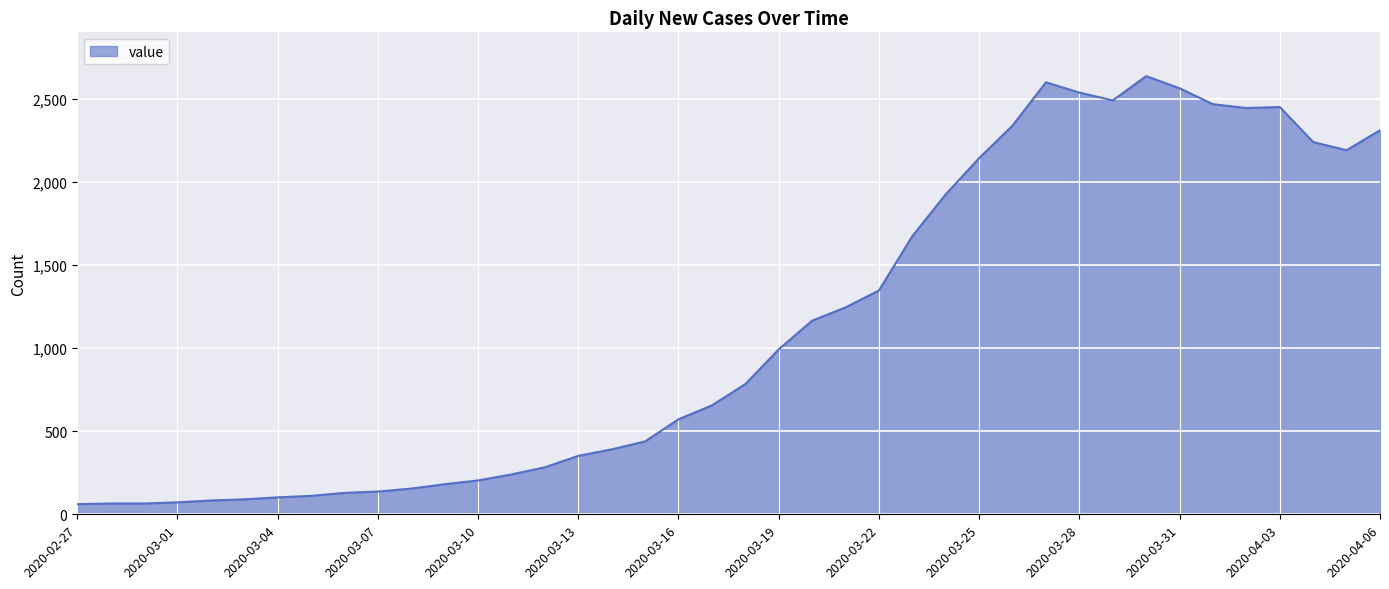

What is the maximum value shown in the chart?

2639